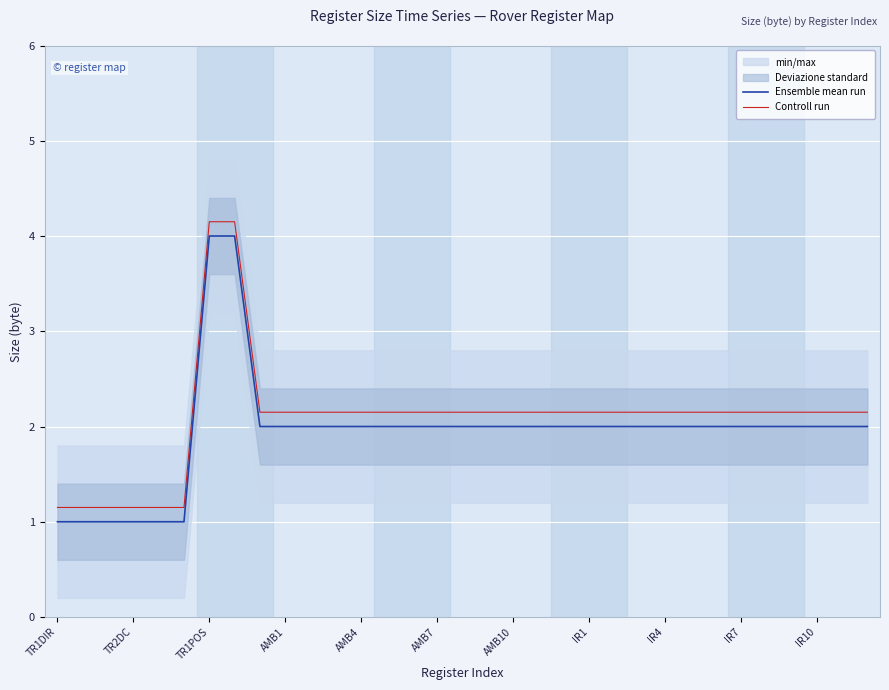

True or false: Controll run and Ensemble mean run intersect in this chart.

False